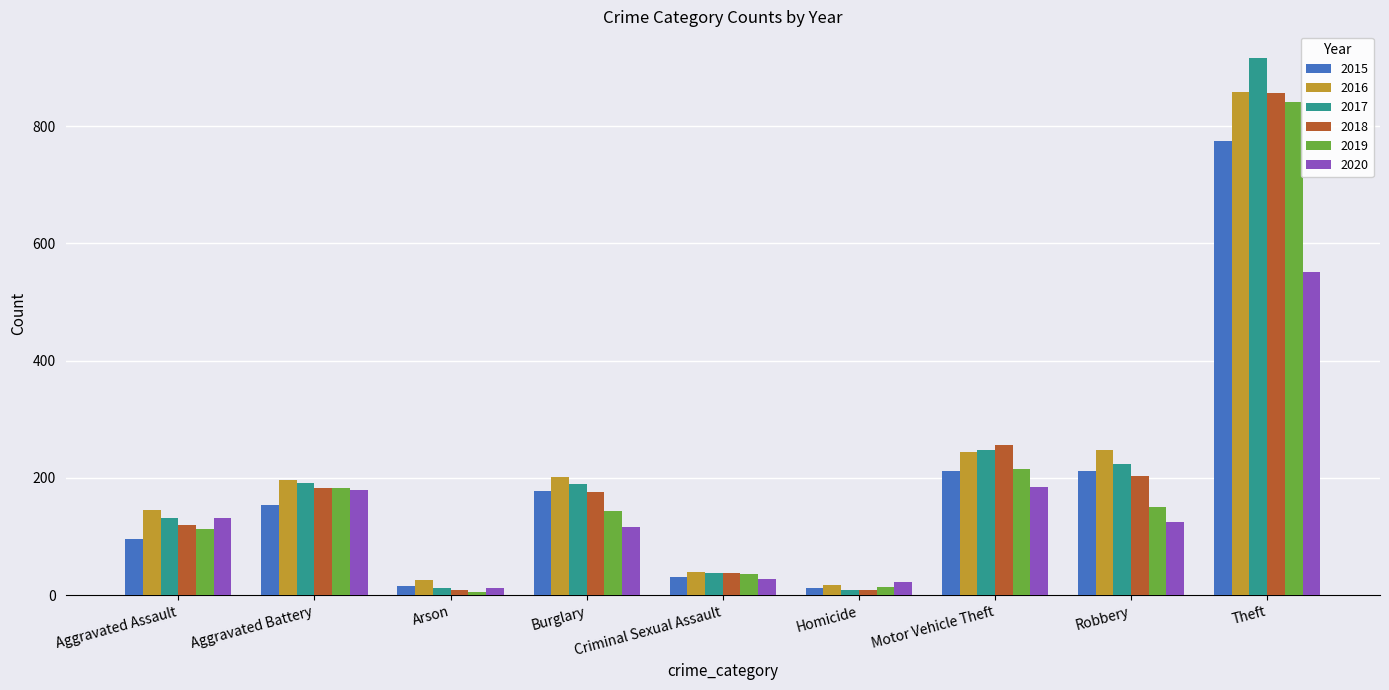

Is it true that 2020 equals 34 at Burglary?

False